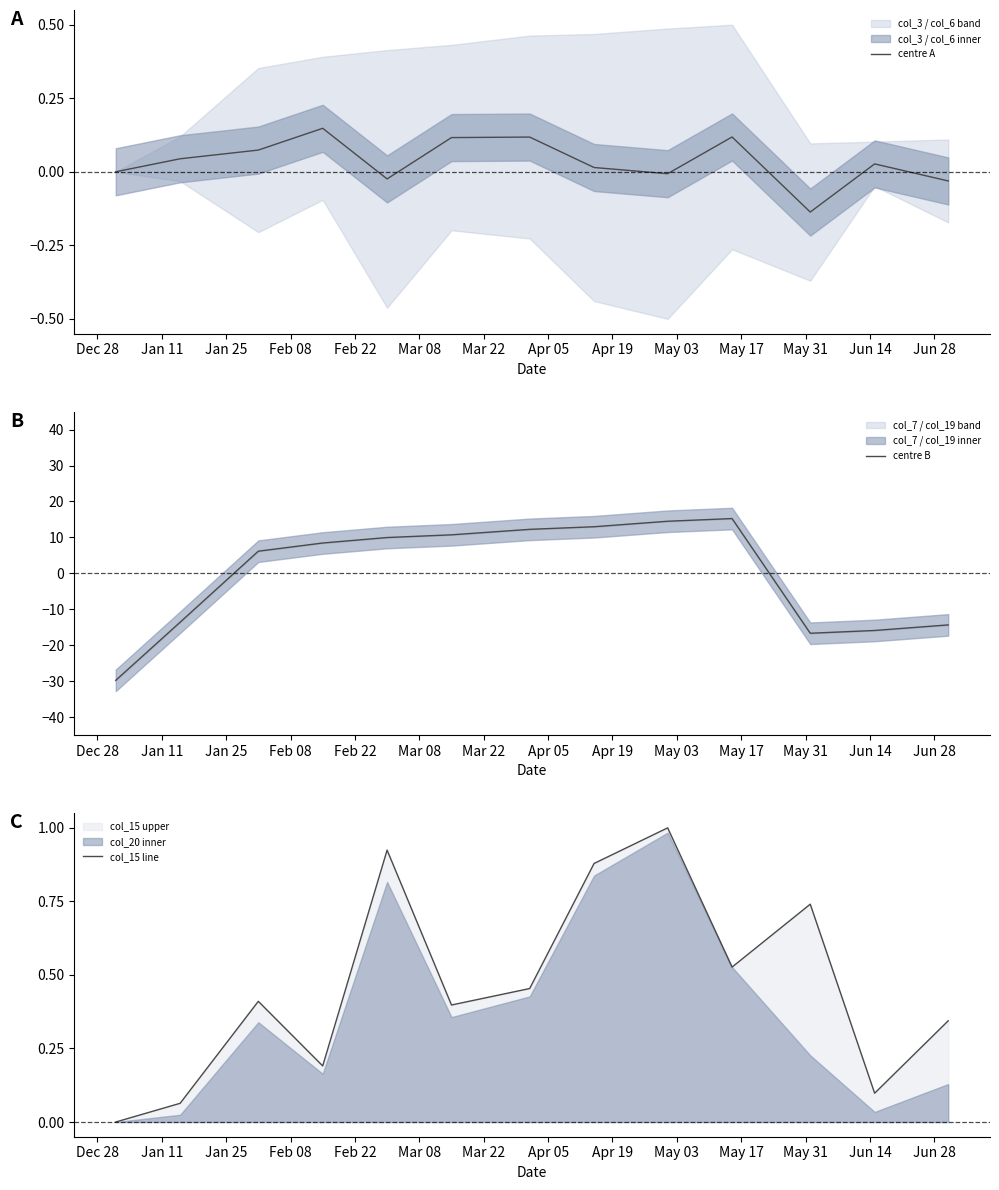

What is the maximum value for centre B?

15.2